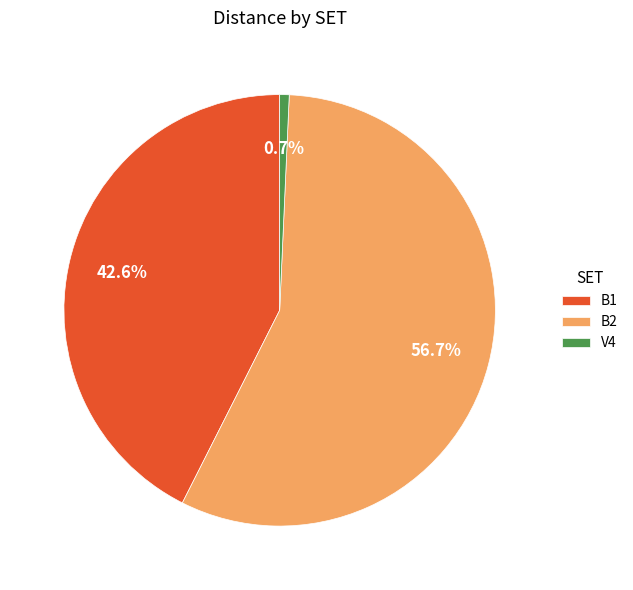

How many slices are in this pie chart?

3